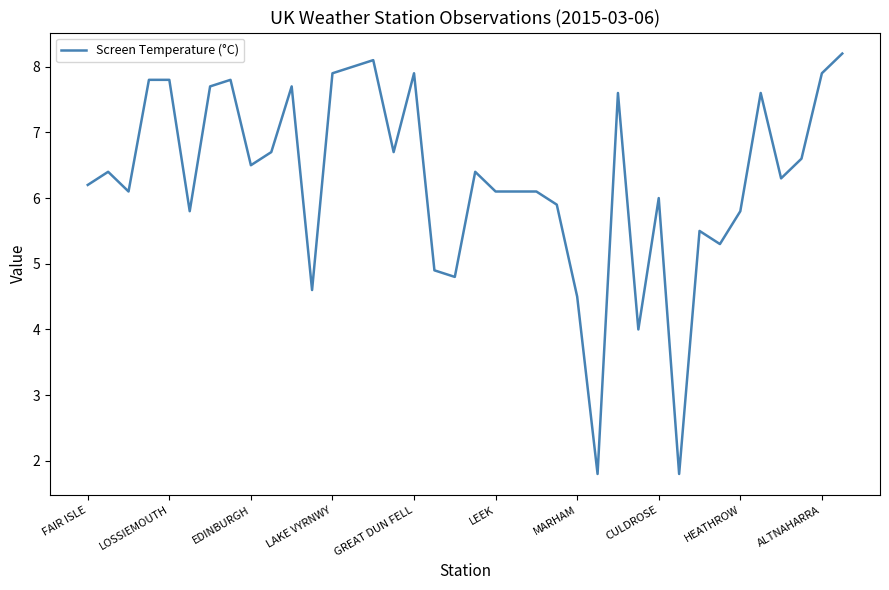

What is the difference between the maximum and minimum values?

6.4